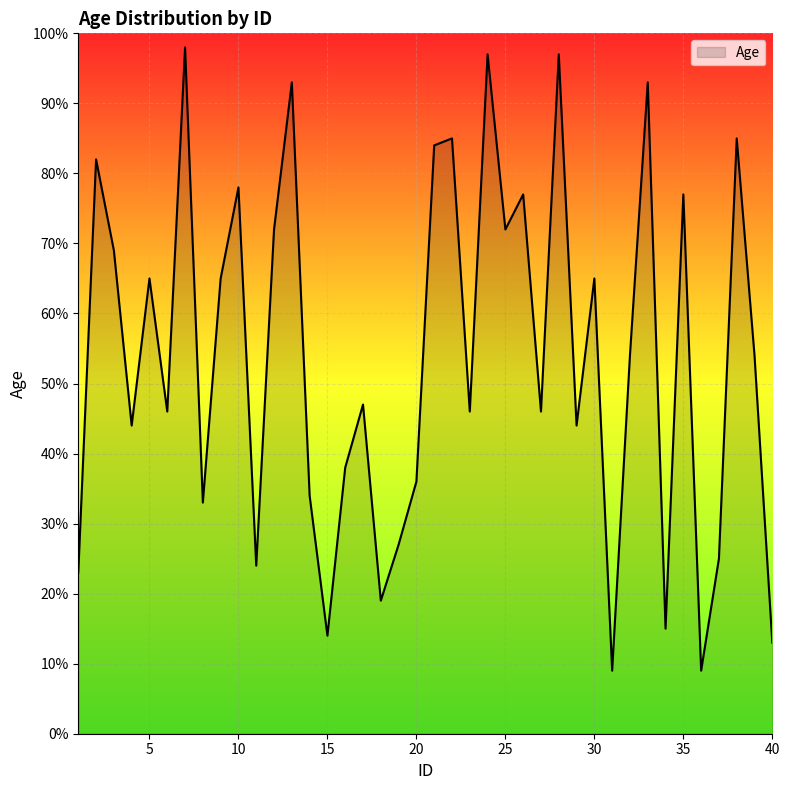

What is the difference between the maximum and minimum values?

89